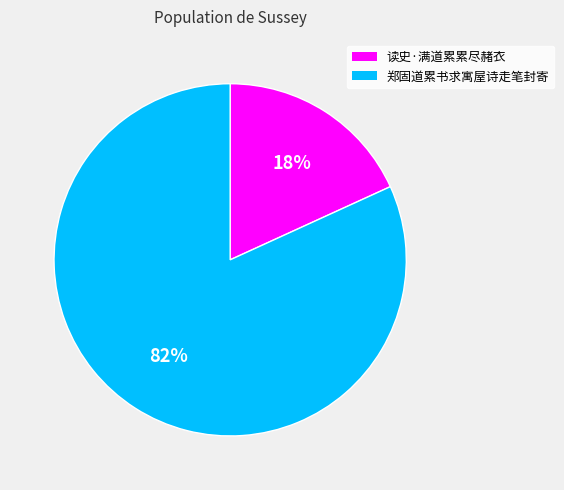

To the nearest percent, what is the average slice percentage?

50%